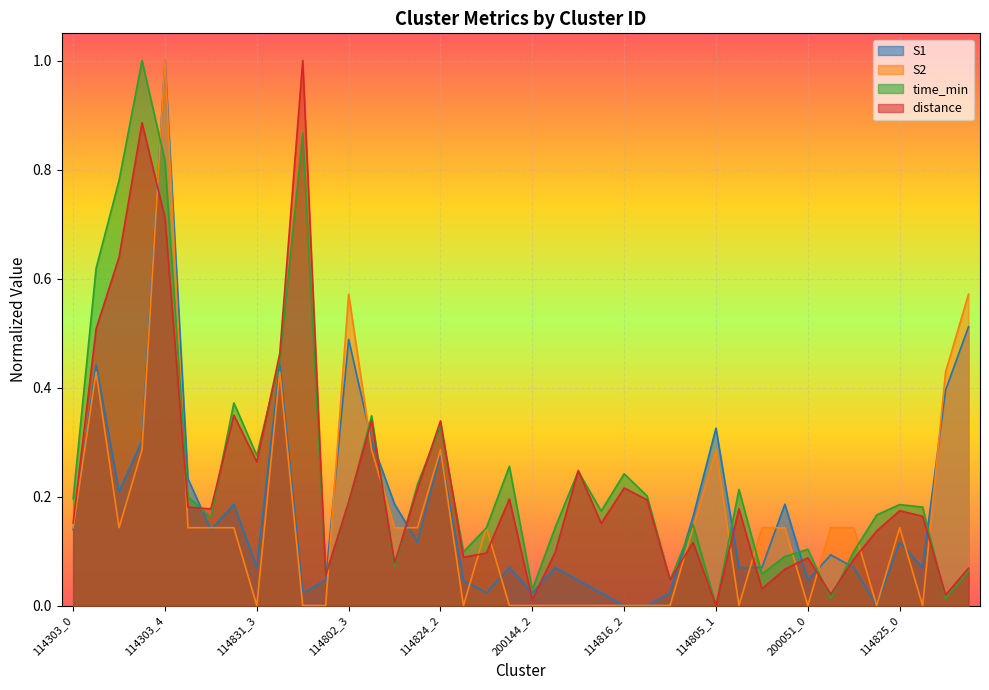

Is it true that S2 equals 0.3 at 114824_2?

True